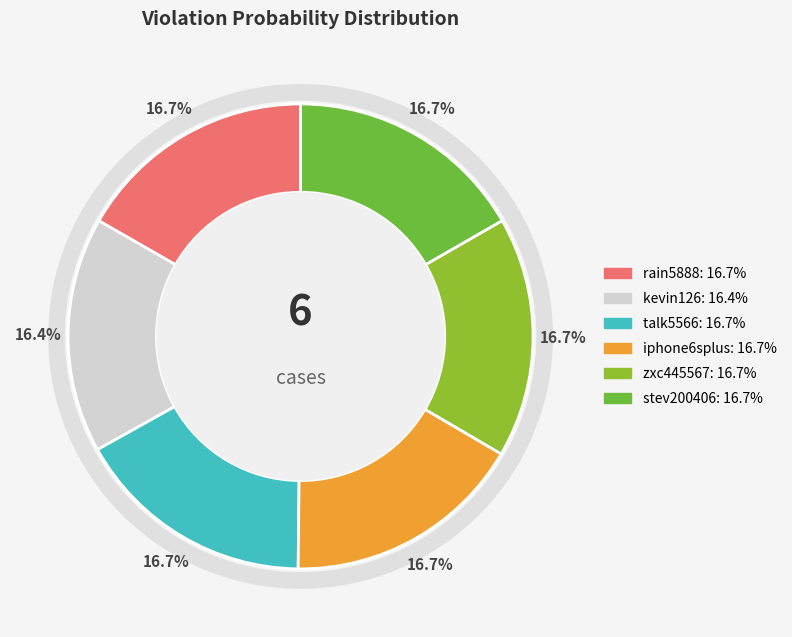

Is there a majority slice in this chart?

No